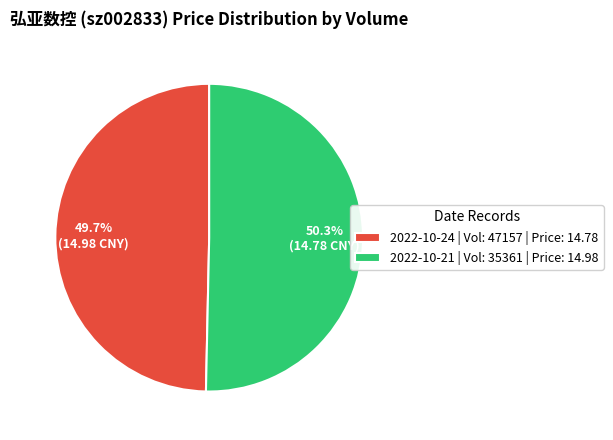

To the nearest percent, what is the difference between the largest and smallest slice percentages?

1%